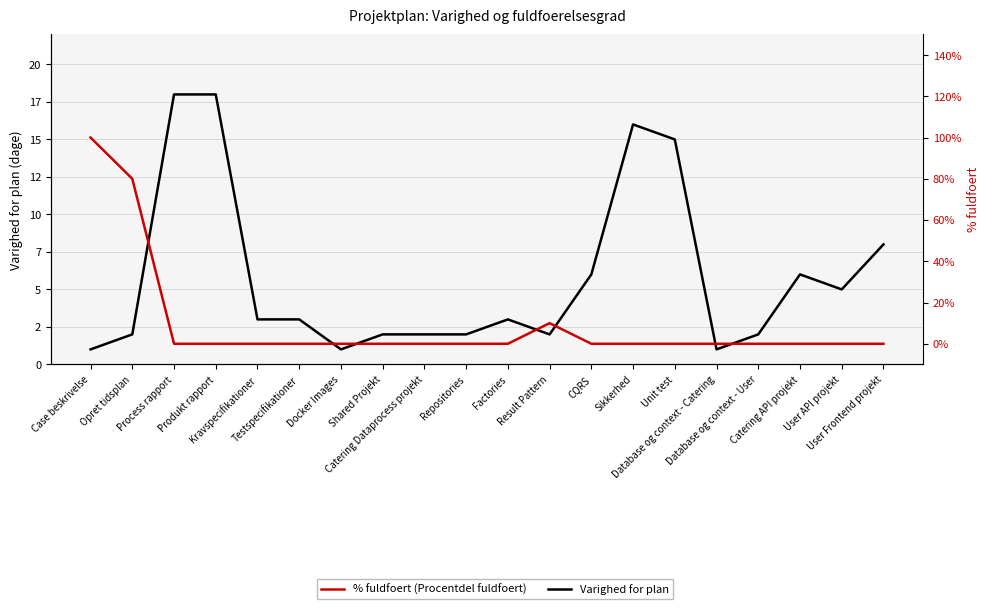

How many data points in Varighed for plan are above 3?

8